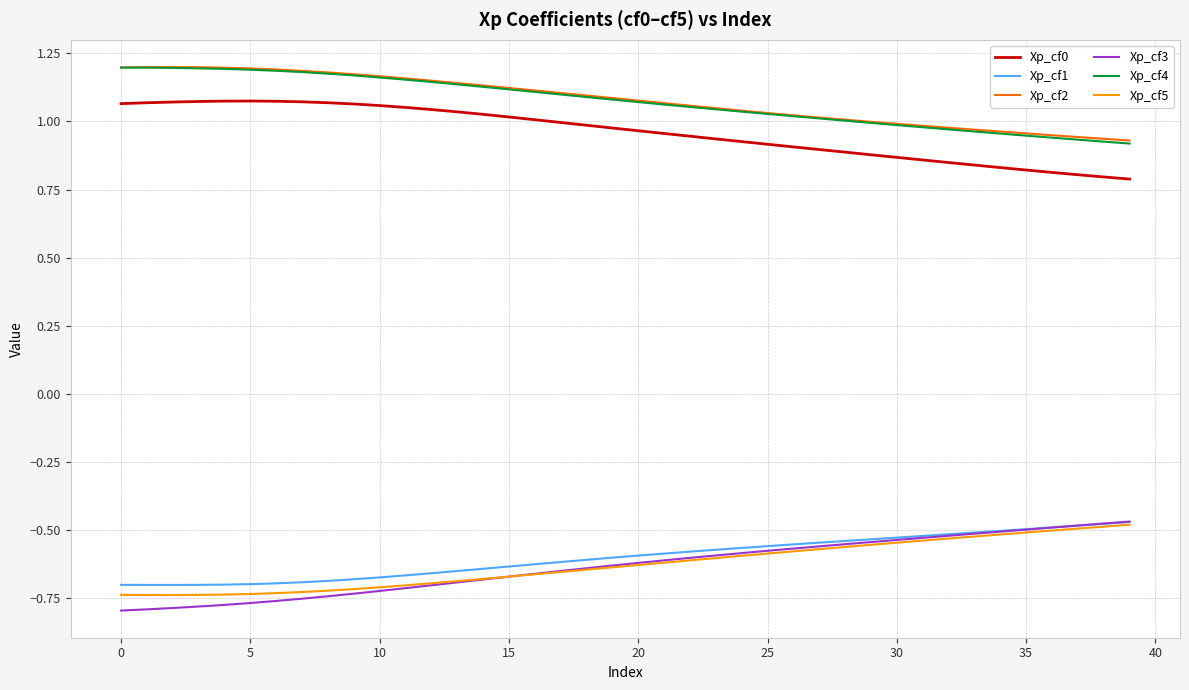

True or false: Xp_cf5 and Xp_cf4 intersect in this chart.

False